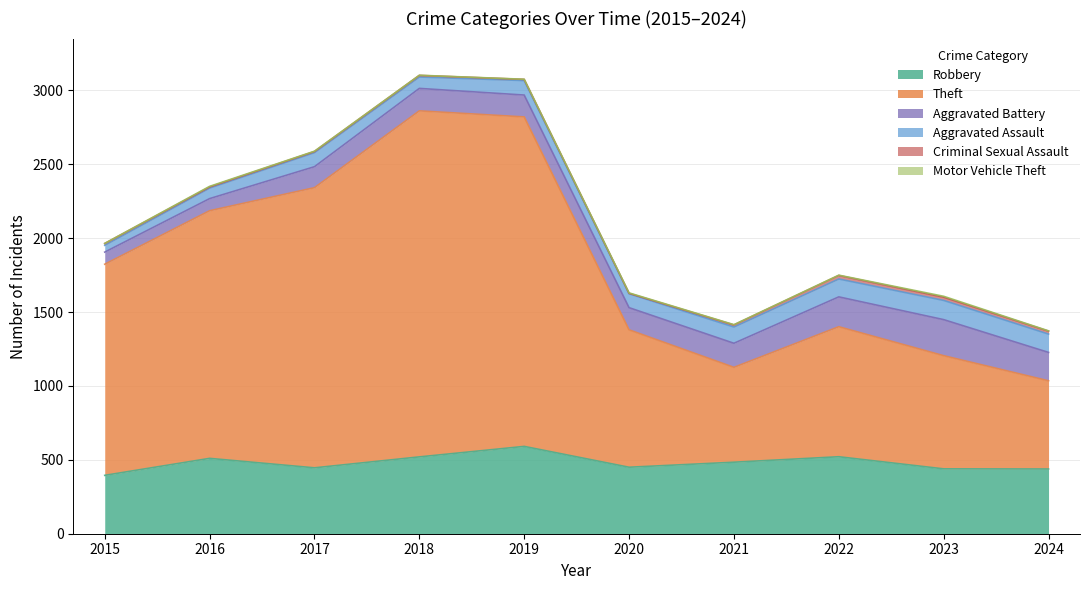

What is the value of the Motor Vehicle Theft point at the 5th from the left?

1